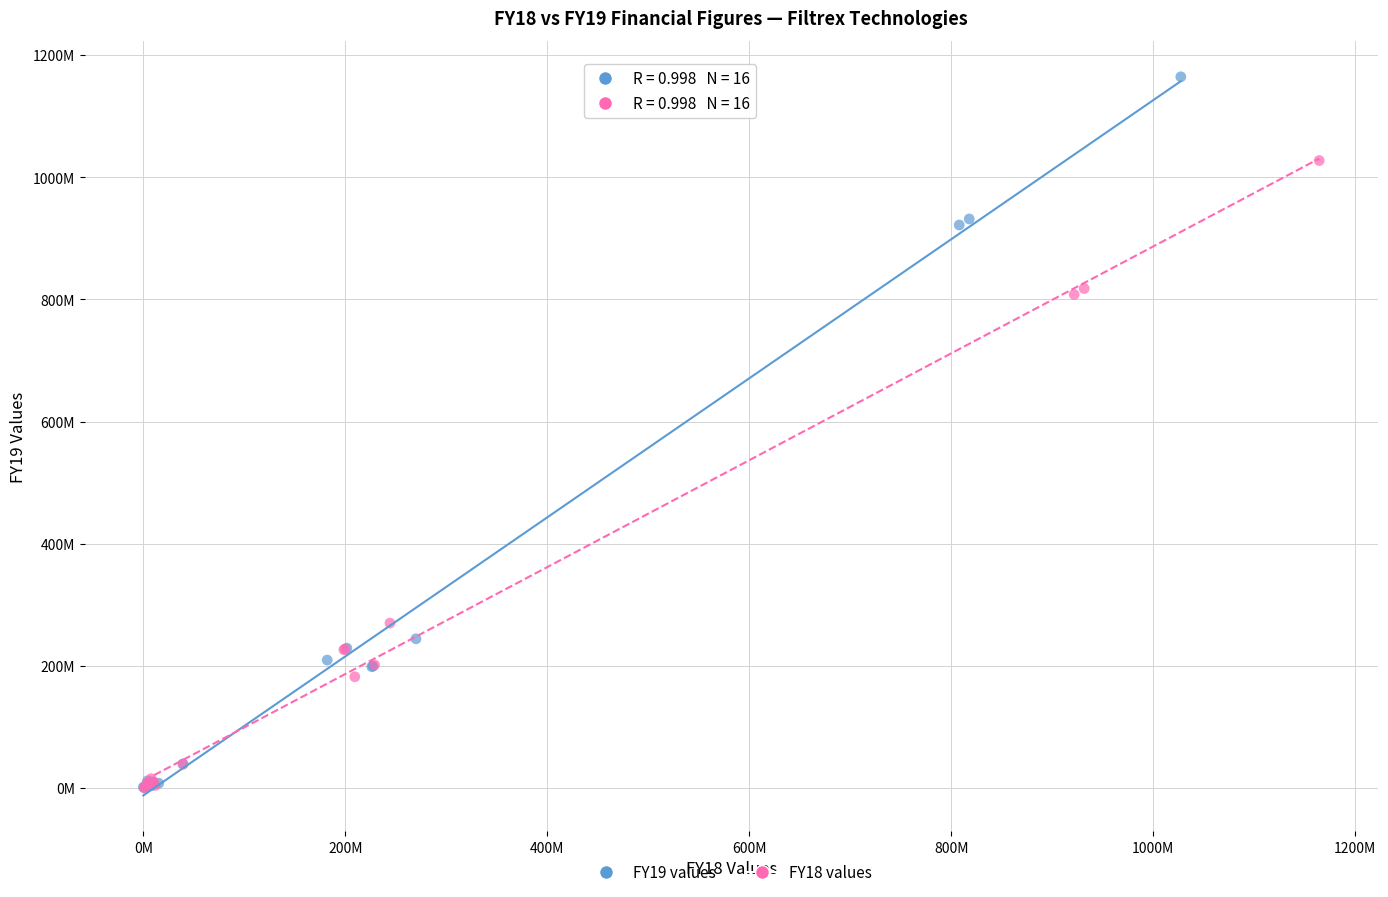

Which series has the widest spread of Y values?

FY19 values